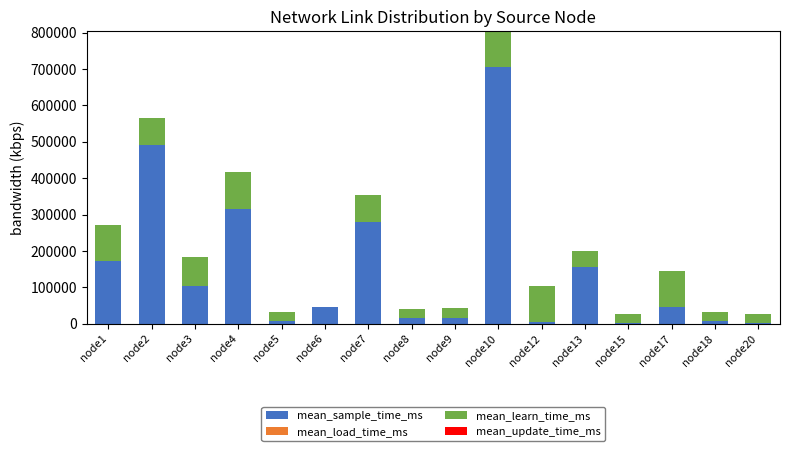

At which category is the sum across all series the highest?

node10